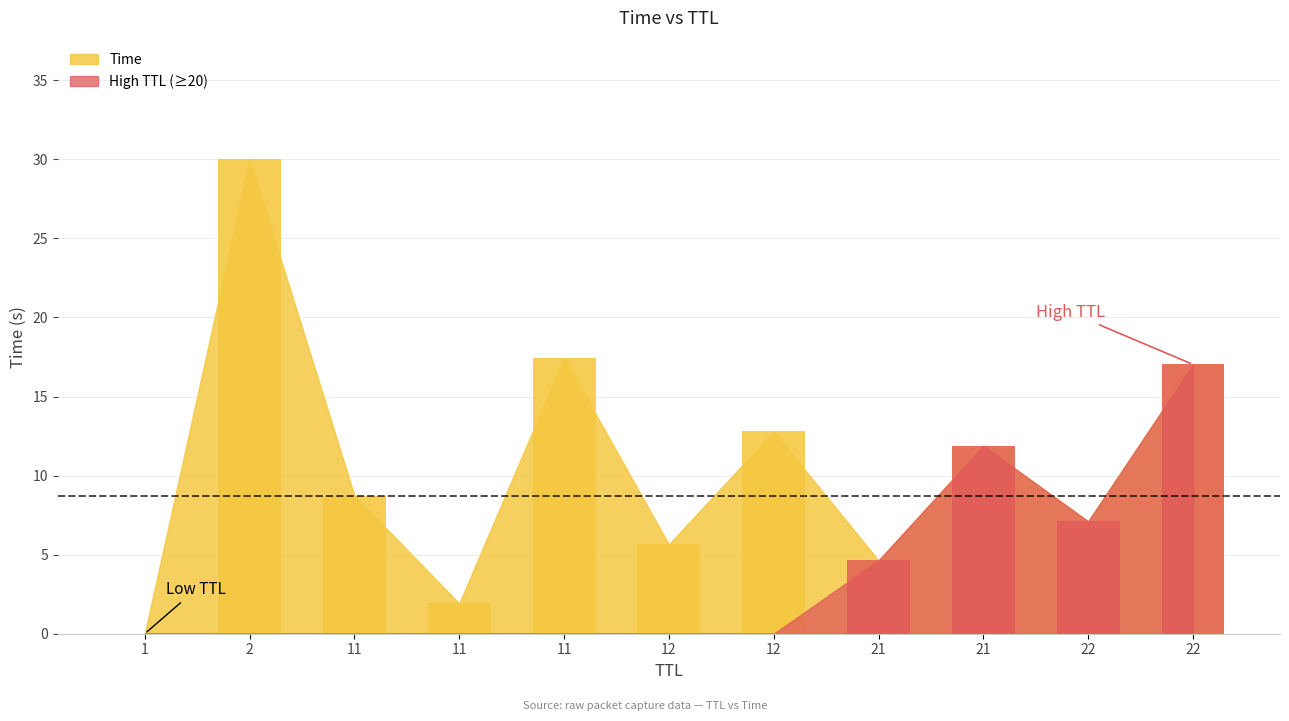

The chart shows a value of 5.7 at 12. True or false?

True